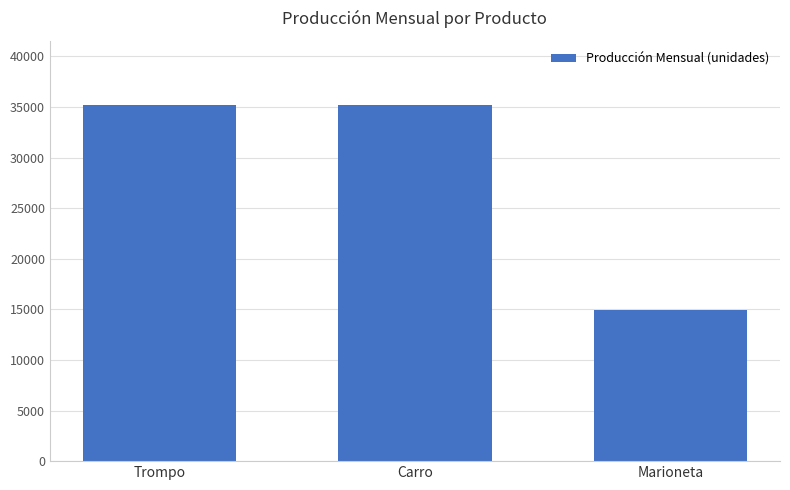

What is the minimum value shown in the chart?

14960